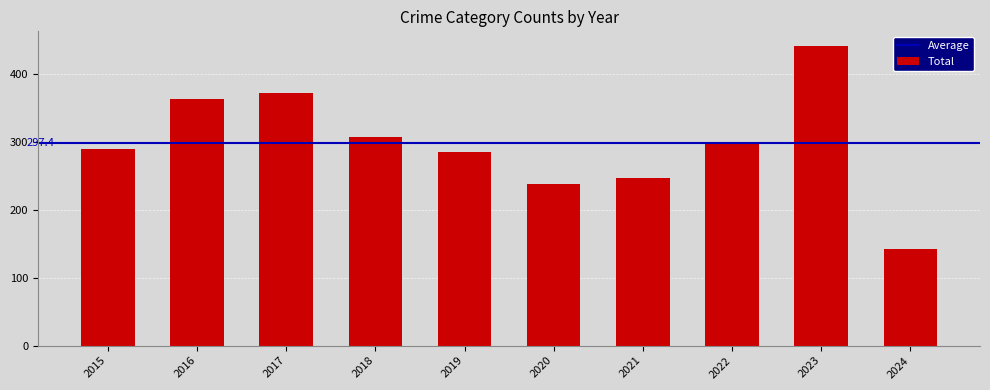

The value at 2020 is 389. True or false?

False